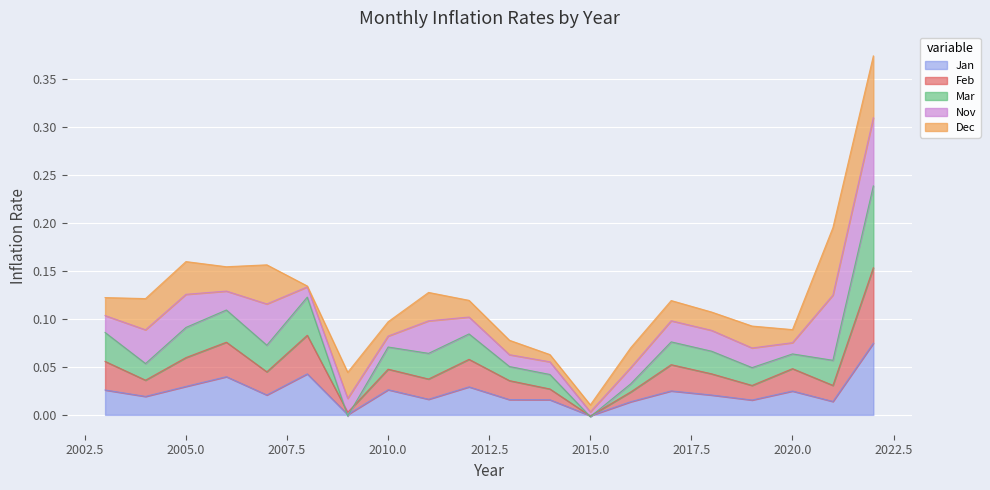

Which category has the highest value in the Jan series?

2022